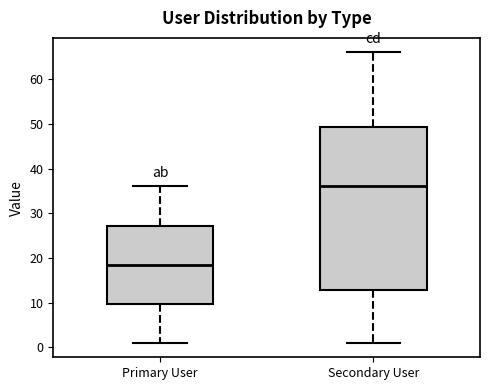

Reading left to right, read every box against the y-axis: the position of its median line, the range the box covers, and the ends of its whiskers. The values are not printed on the chart, so give them approximately, as read against the axis.

Primary User: median 19, box 10 to 27, whiskers 1 to 36
Secondary User: median 36, box 13 to 49, whiskers 1 to 66